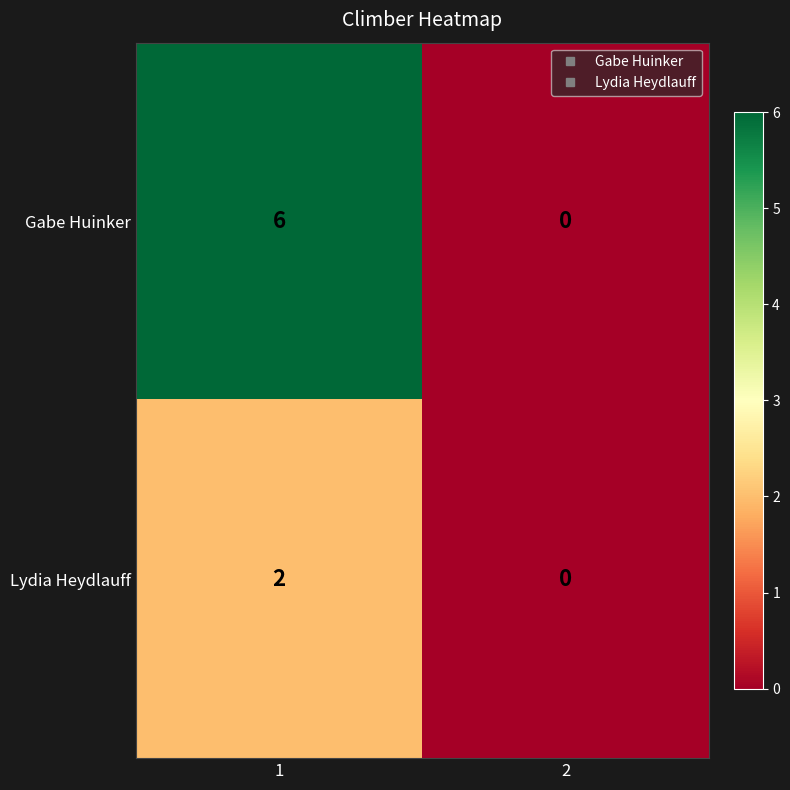

List the series in order of their overall mean, highest first.

Gabe Huinker, Lydia Heydlauff